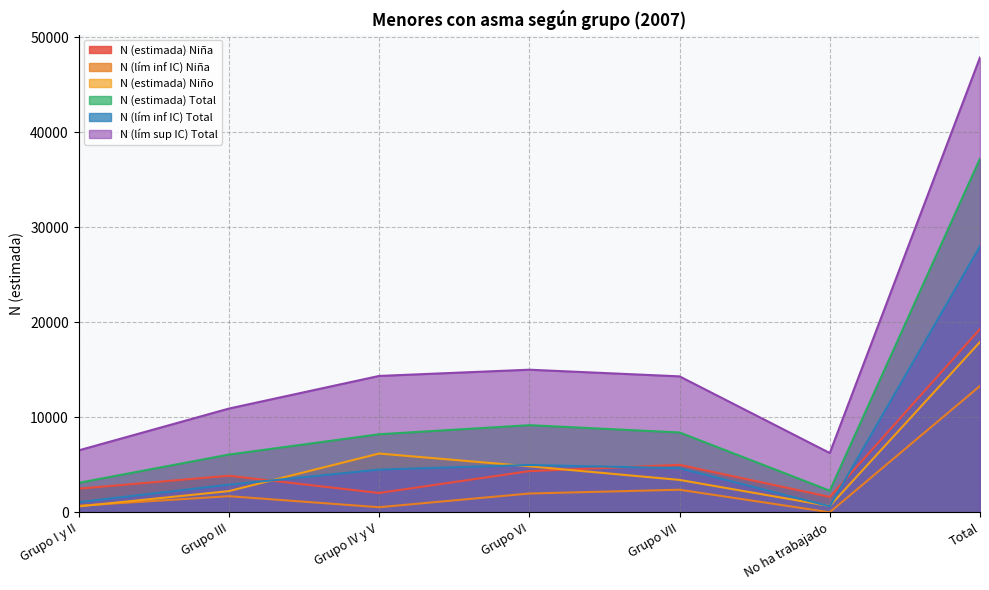

Which series has the largest total across all categories?

N (lím sup IC) Total